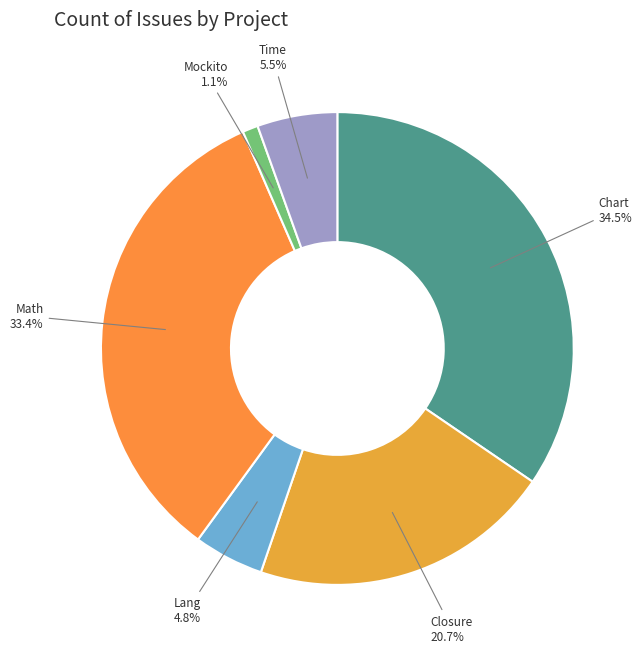

What is the ratio of the value at Mockito to the value at Time?

0.2